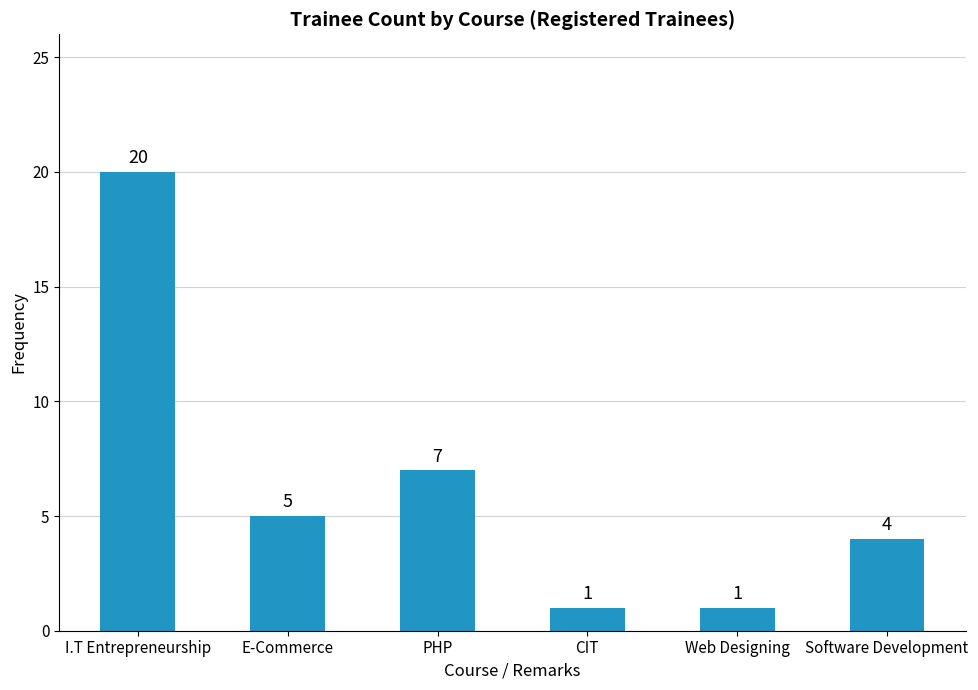

What is the difference between the values at I.T Entrepreneurship and E-Commerce?

15